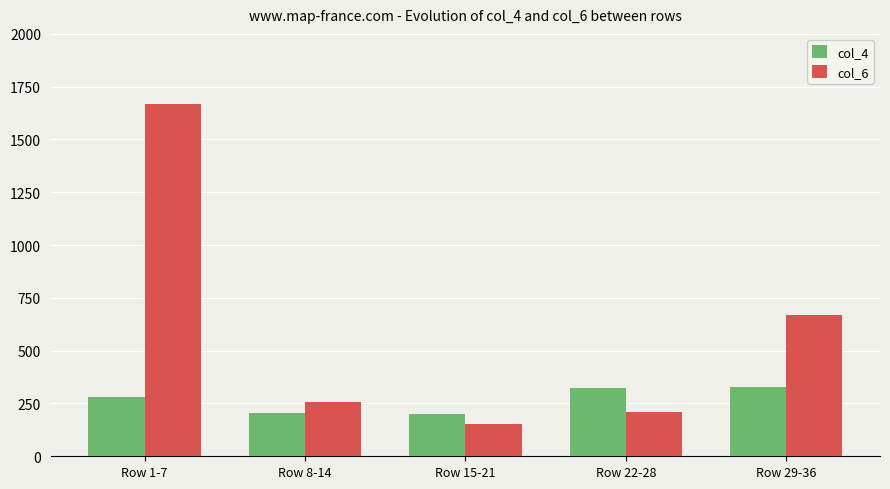

What is the label of the 3rd bar from the right?

Row 15-21